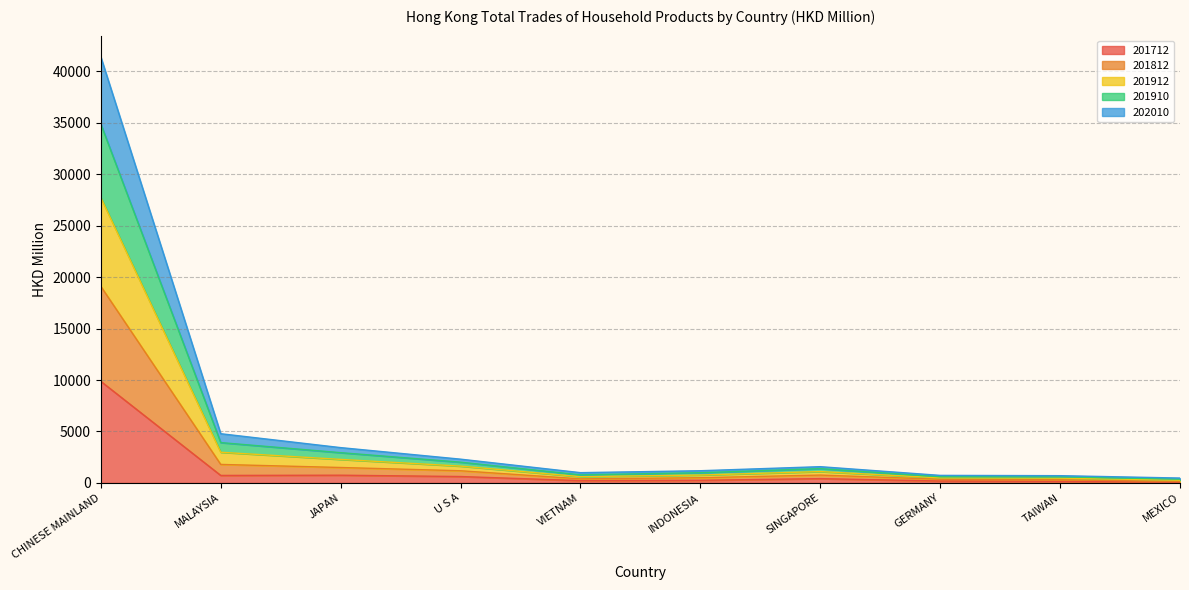

In 201912, how many points are lower than both neighbors (excluding endpoints)?

1